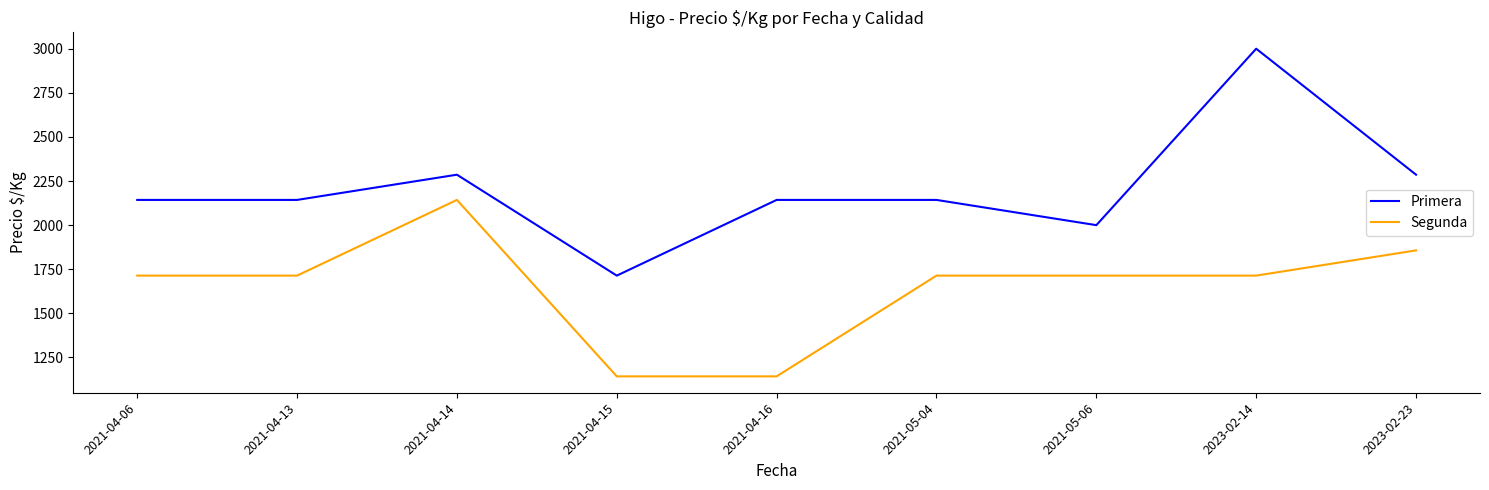

What is the difference between the maximum and minimum values in the Primera series?

1286